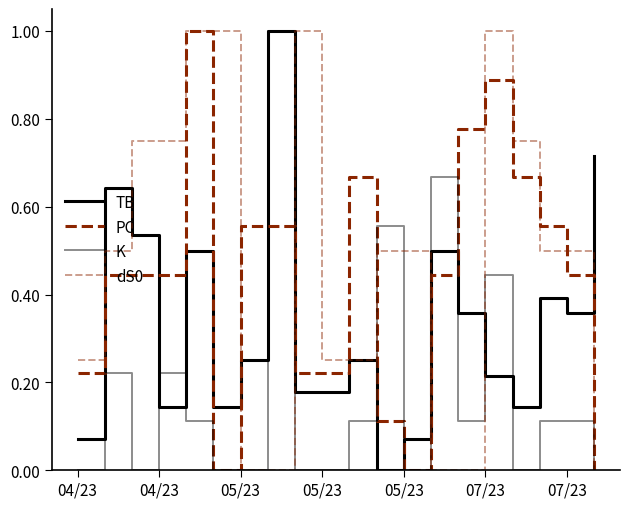

Does the chart have visible grid lines?

No